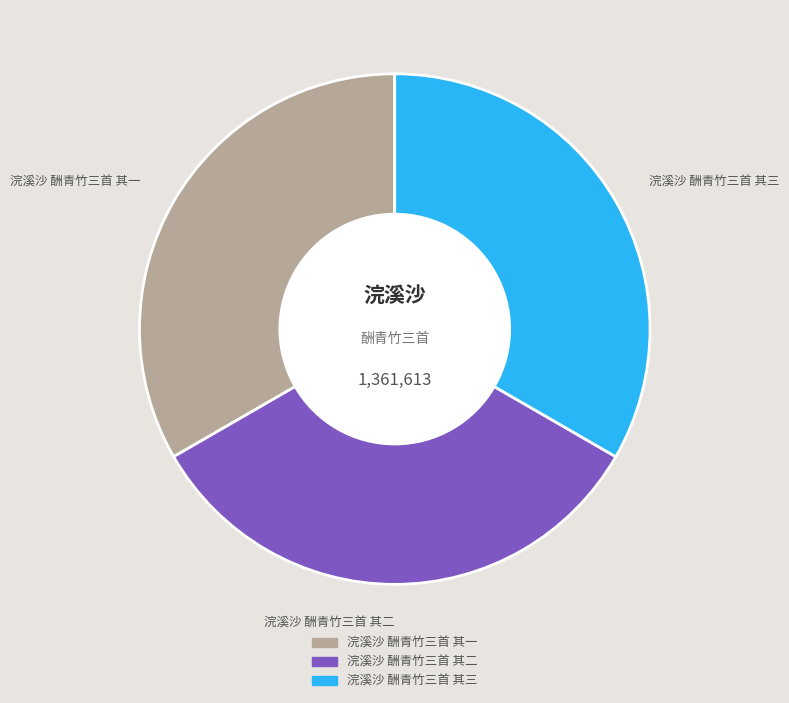

Is it true that 浣溪沙 酬青竹三首 其二 is 33% of the pie?

True